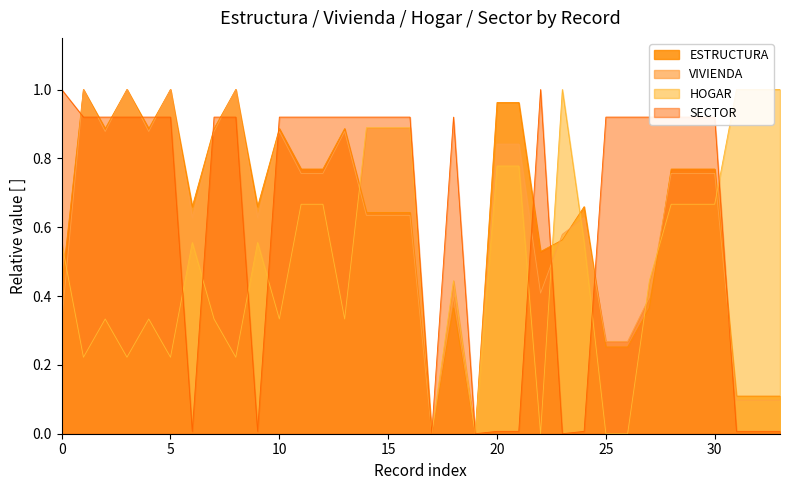

Is it true that HOGAR equals 0.7 at 11?

True